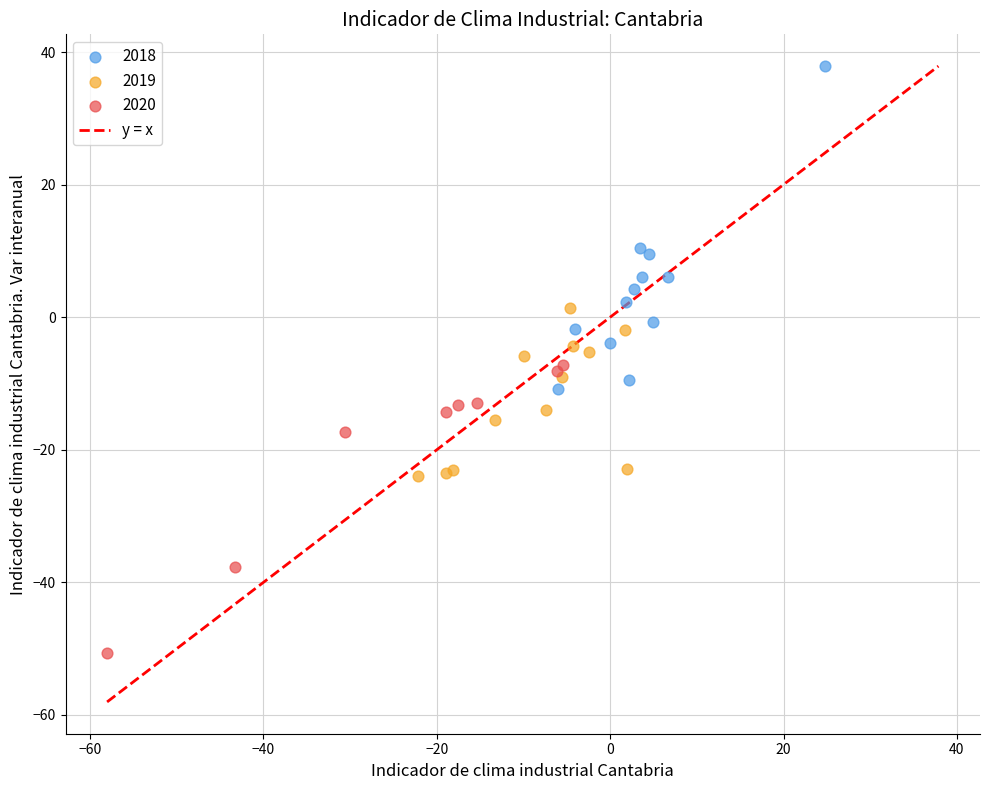

Which series has the widest spread of Y values?

2018